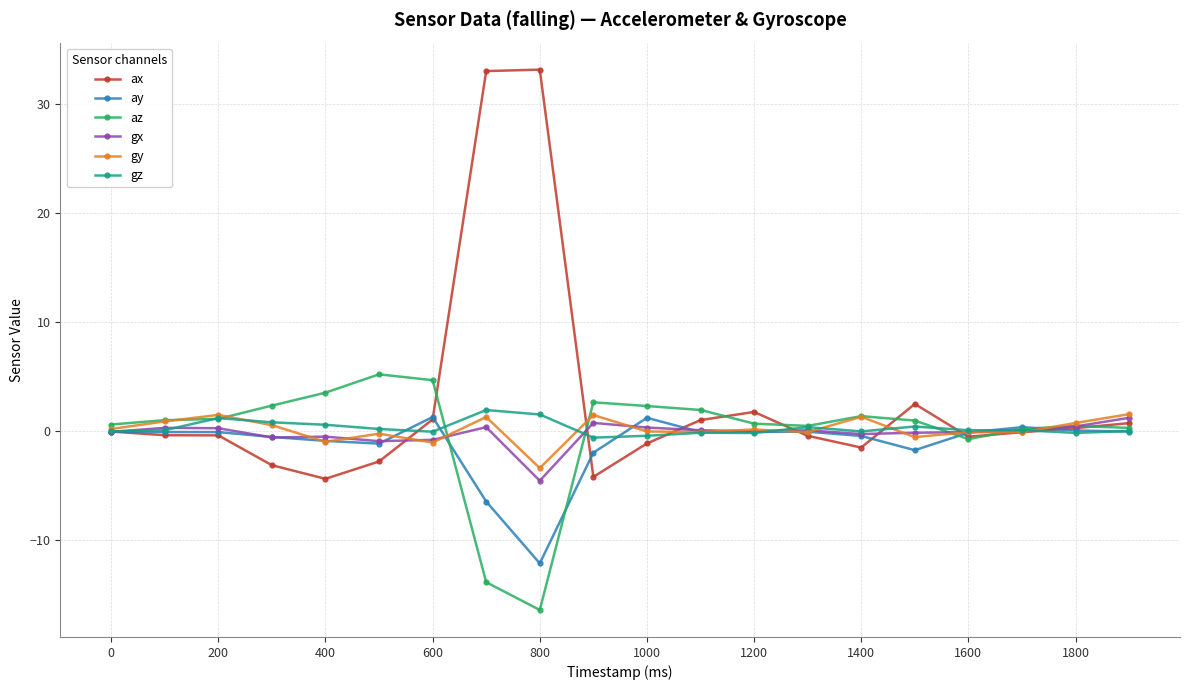

What is the minimum value for ay?

-12.1